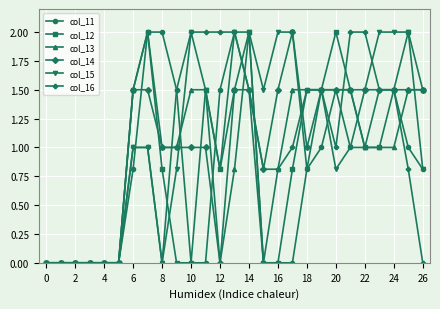

What is the greatest value displayed?

2.0